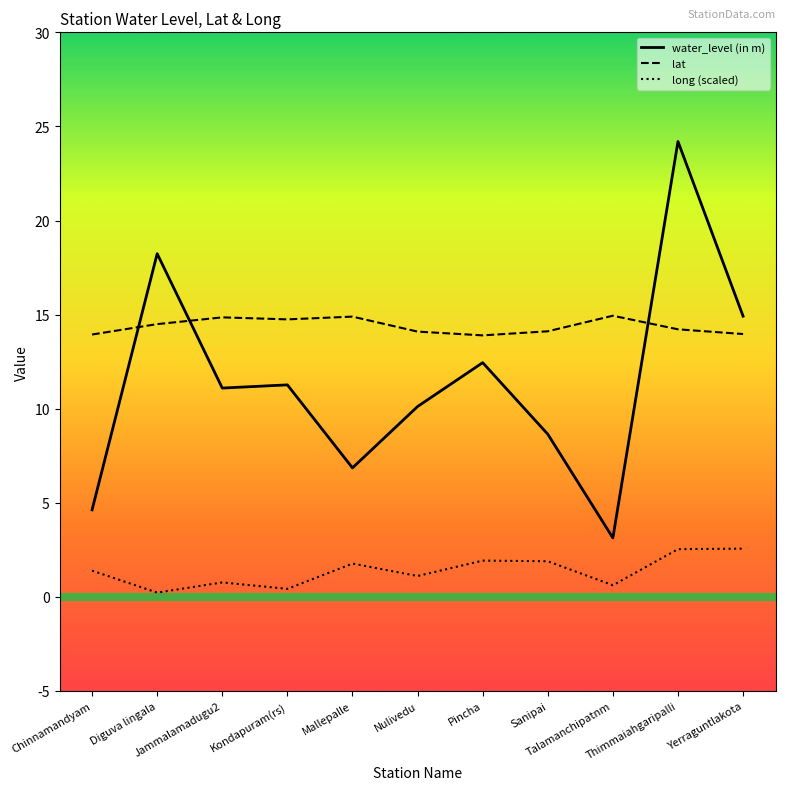

At which label does water_level (in m) first exceed 11?

Diguva lingala